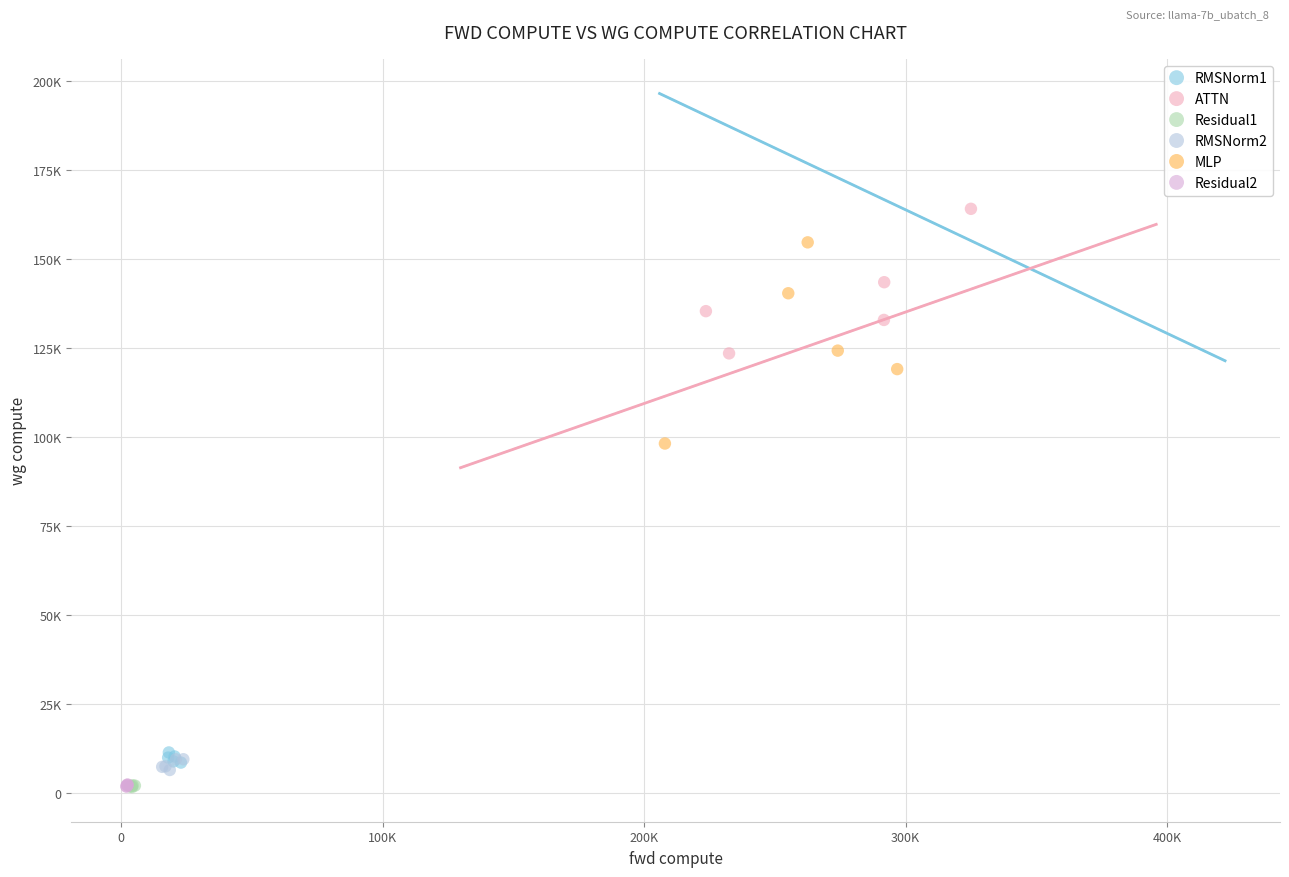

Which series reaches the maximum Y coordinate?

ATTN